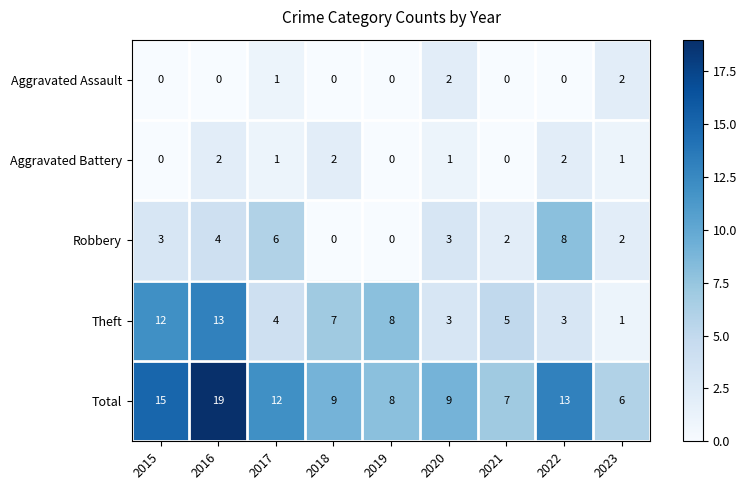

The Robbery series shows 4 at 2016. True or false?

True